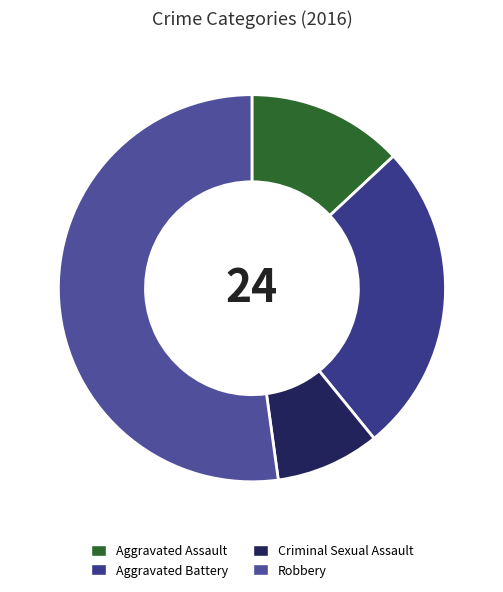

What portion of the pie excludes Robbery?

47.8%